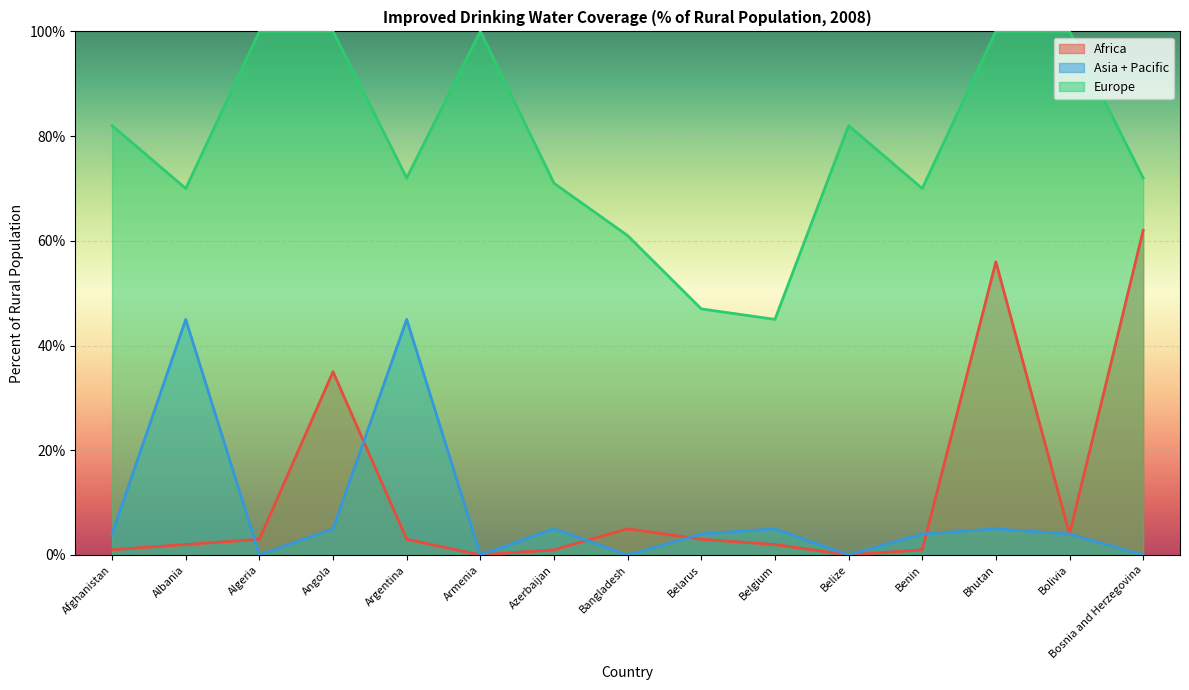

How many data points does each series have?

15